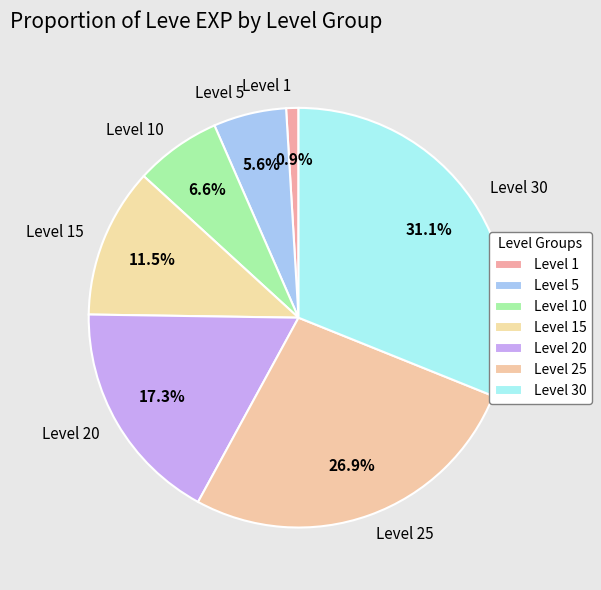

How many slices are in this pie chart?

7